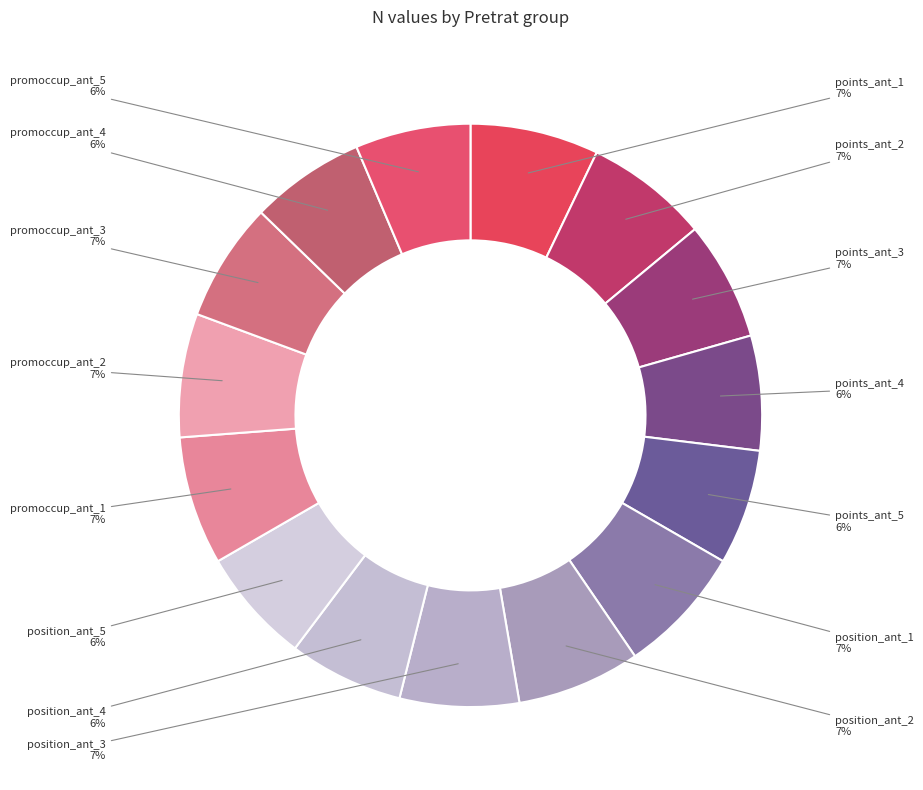

What is the ratio of the value at promoccup_ant_5 to the value at position_ant_4?

1.0